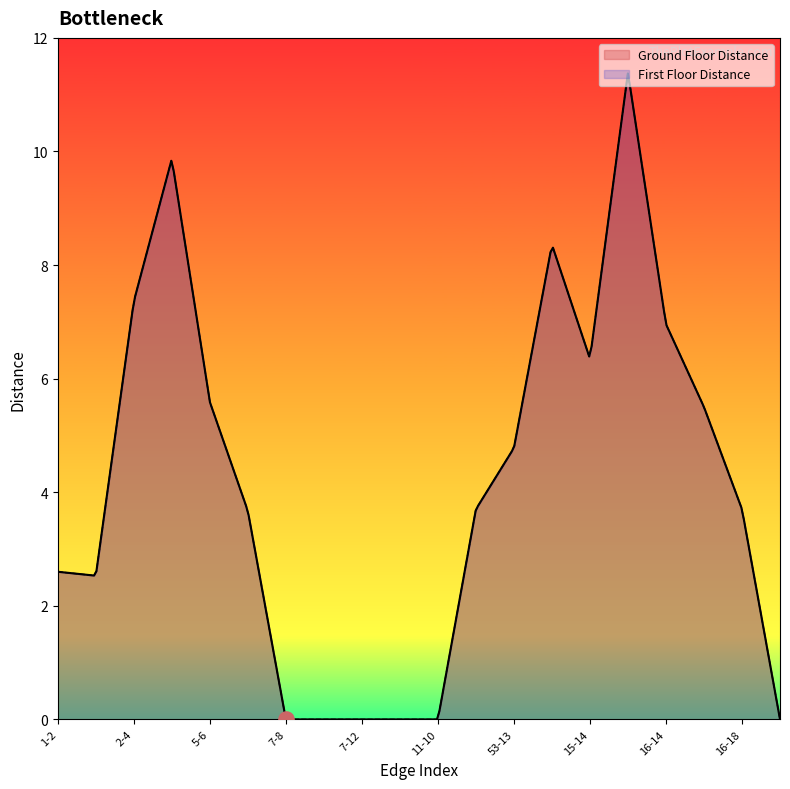

Which series reaches the minimum Y coordinate?

Ground Floor Distance